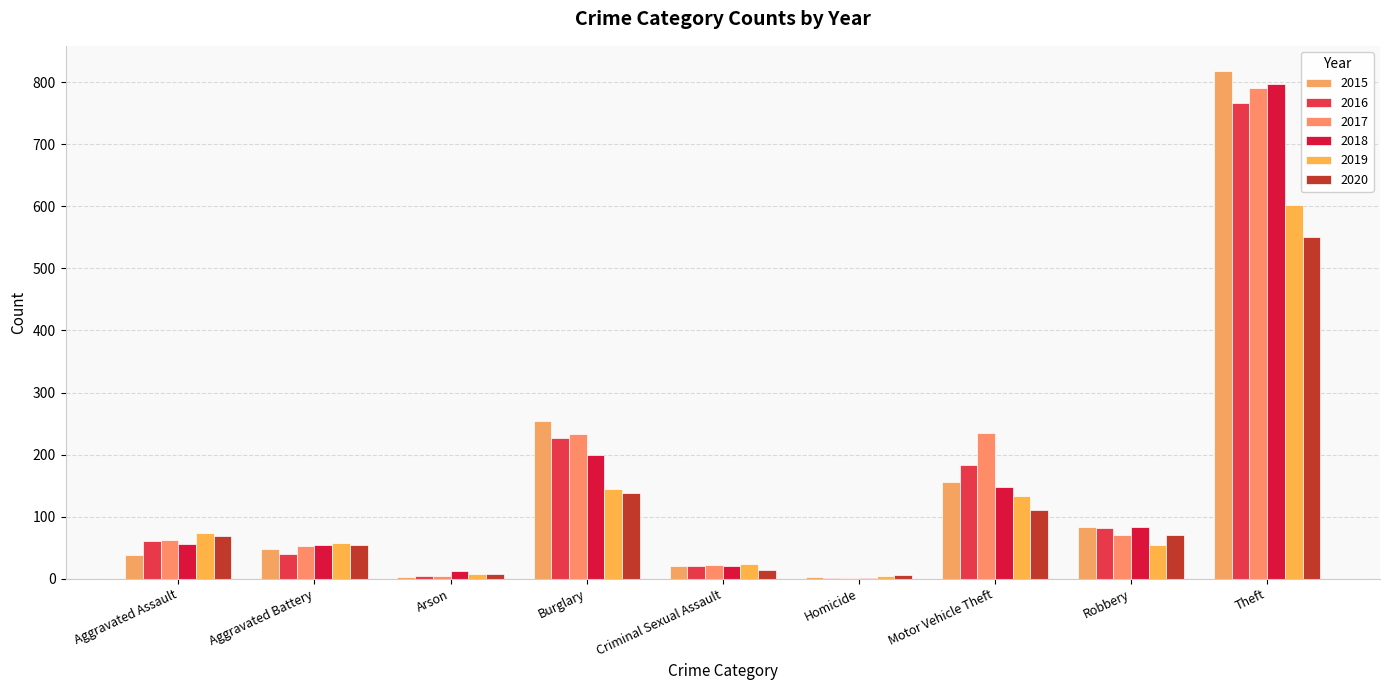

Are the bars grouped side by side (vs. stacked)?

Yes